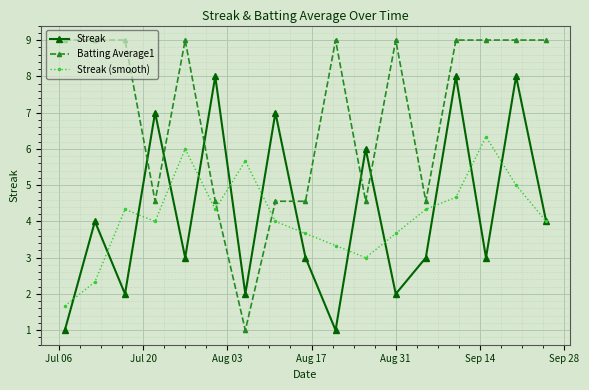

In Streak, how many points are higher than both neighbors (excluding endpoints)?

7